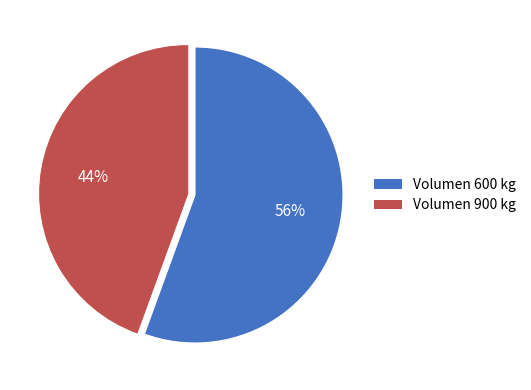

Does any single category account for the majority?

Yes